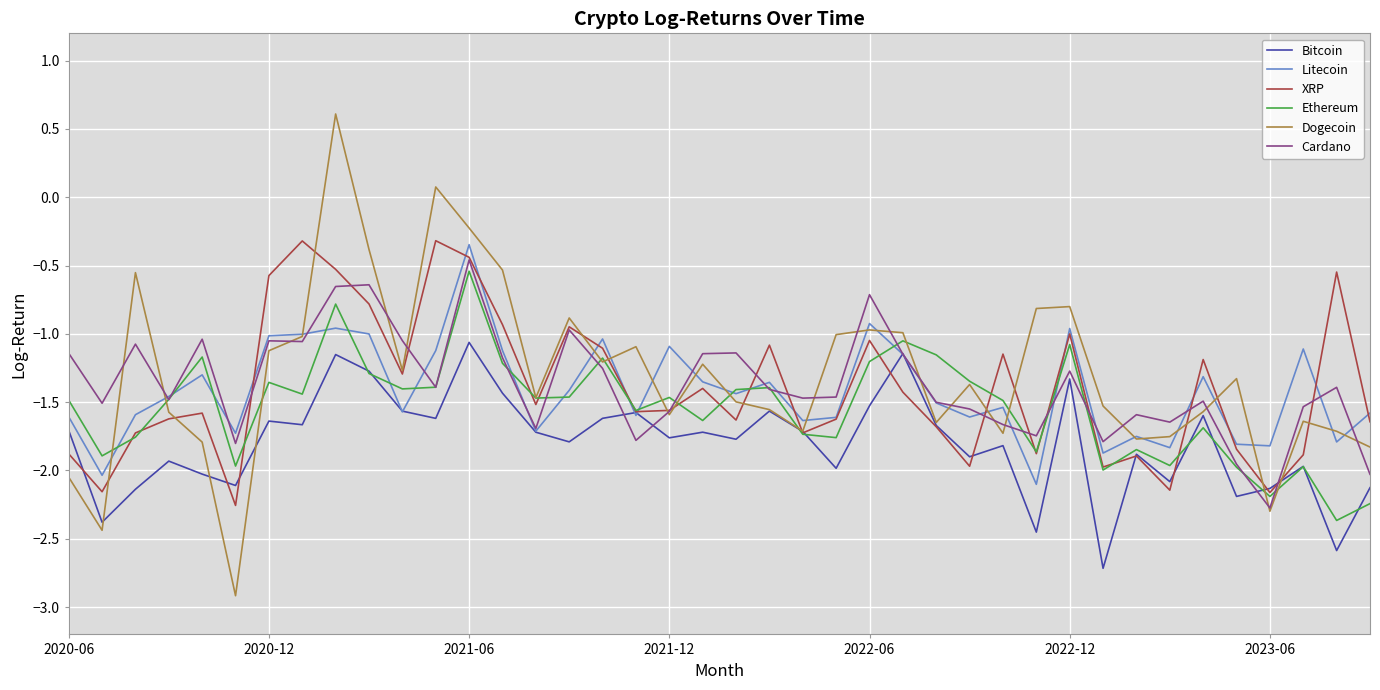

Which series has the largest range (max minus min)?

Dogecoin